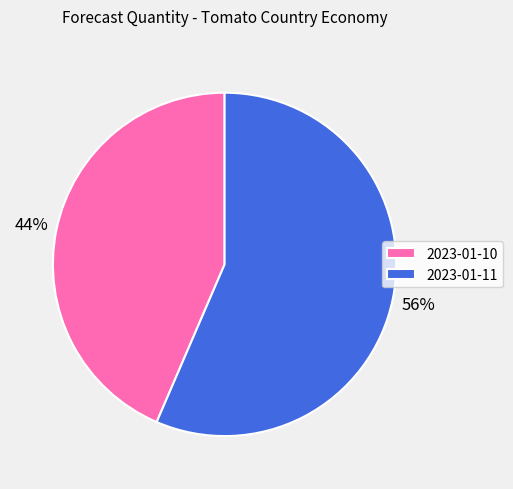

What is the majority slice?

2023-01-11